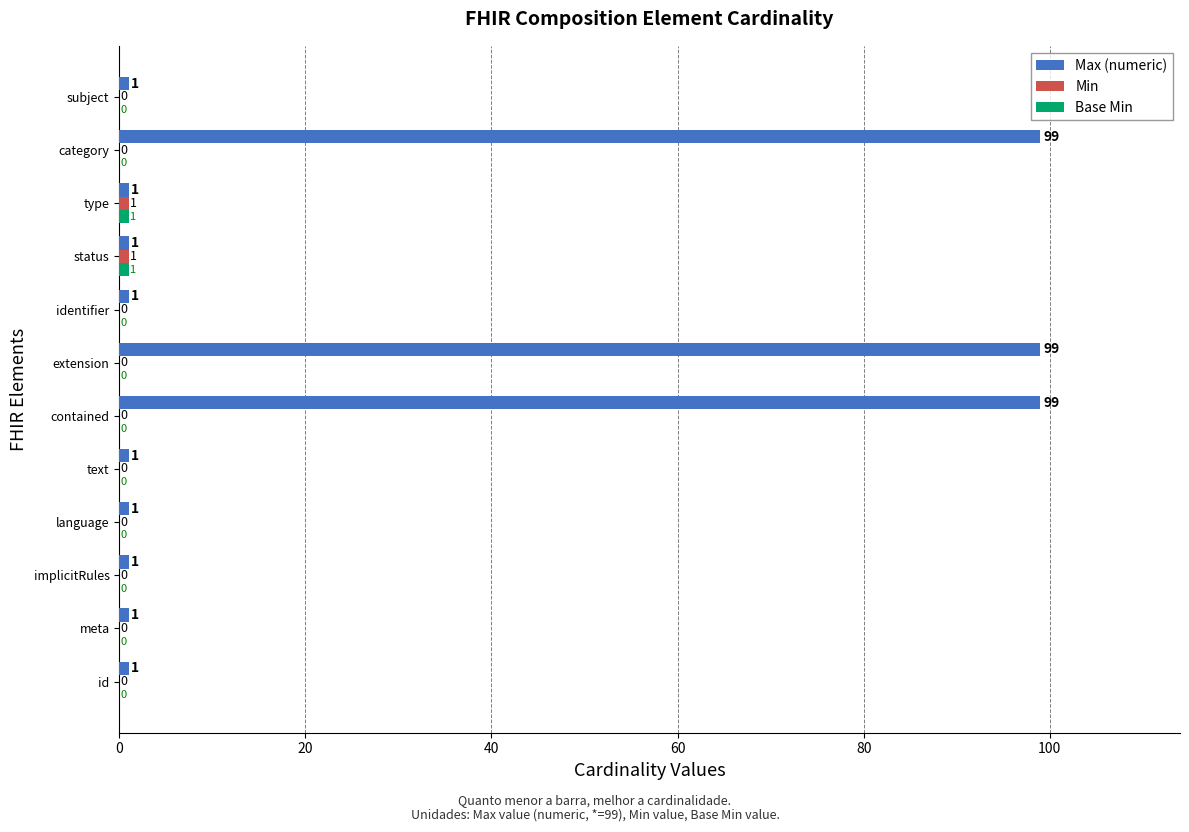

The Max (numeric) series shows 1 at id. True or false?

True